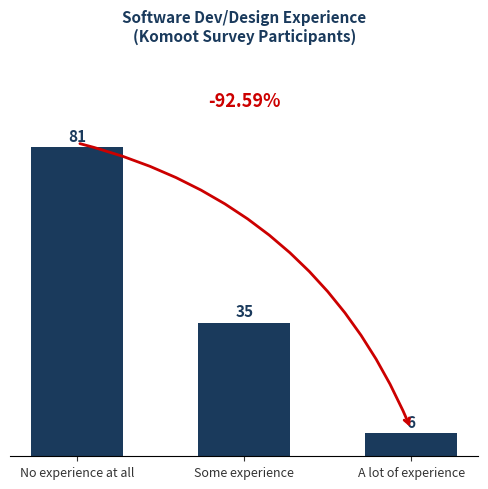

What is the difference between the values at No experience at all and Some experience?

46